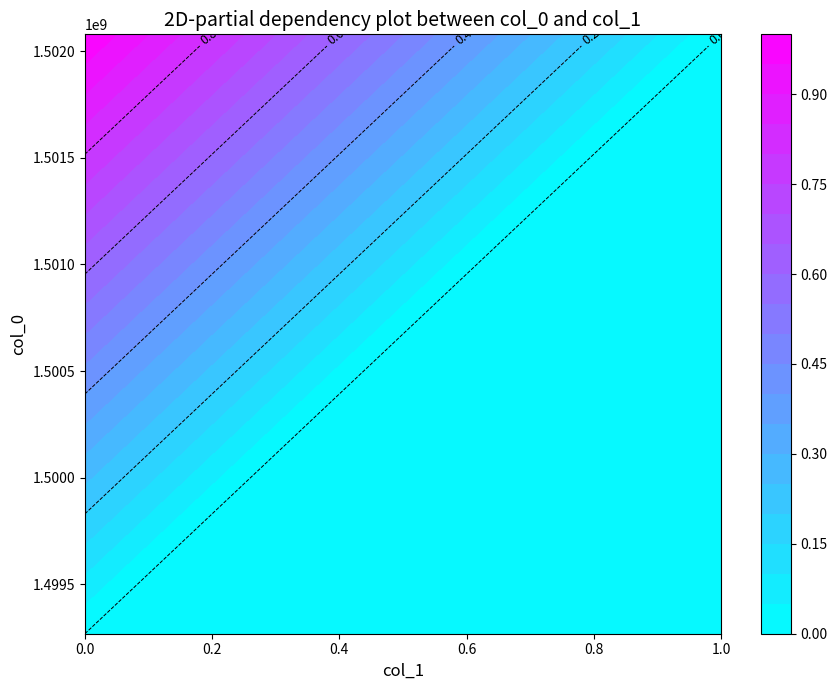

Rank the series by their maximum value, from lowest to highest.

1499267632, 1502079314